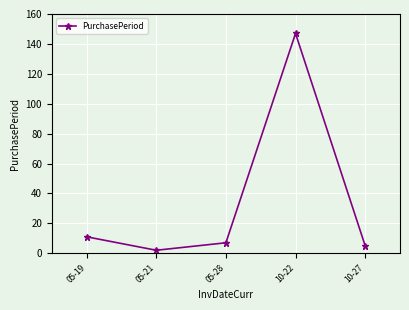

Reading left to right, transcribe all the data shown in this chart.

05-19=11	05-21=2	05-28=7	10-22=147	10-27=5